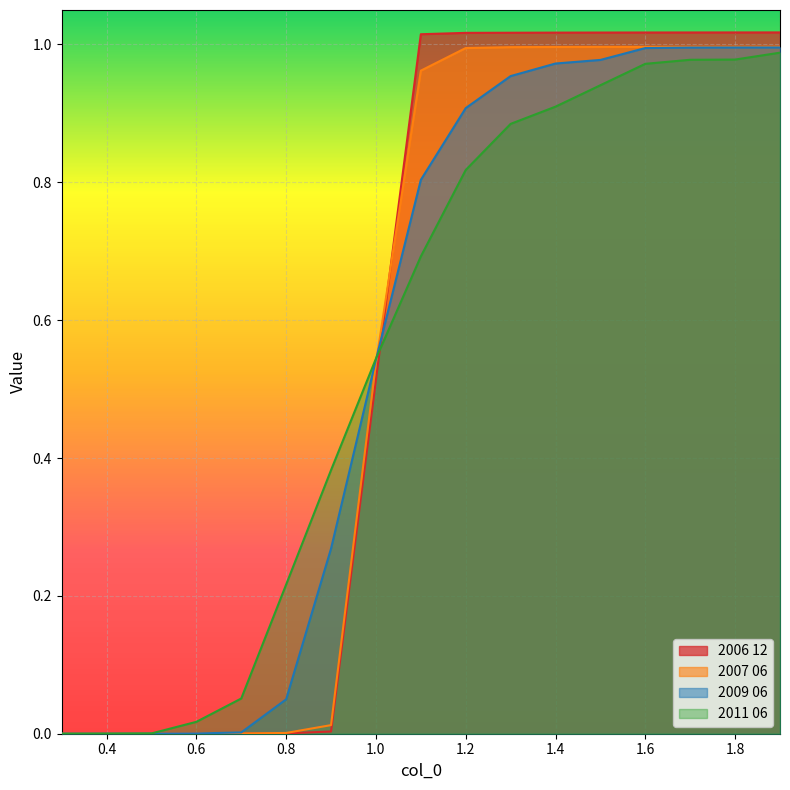

True or false: 2007 06 has more than 0 points higher than both neighbors.

False